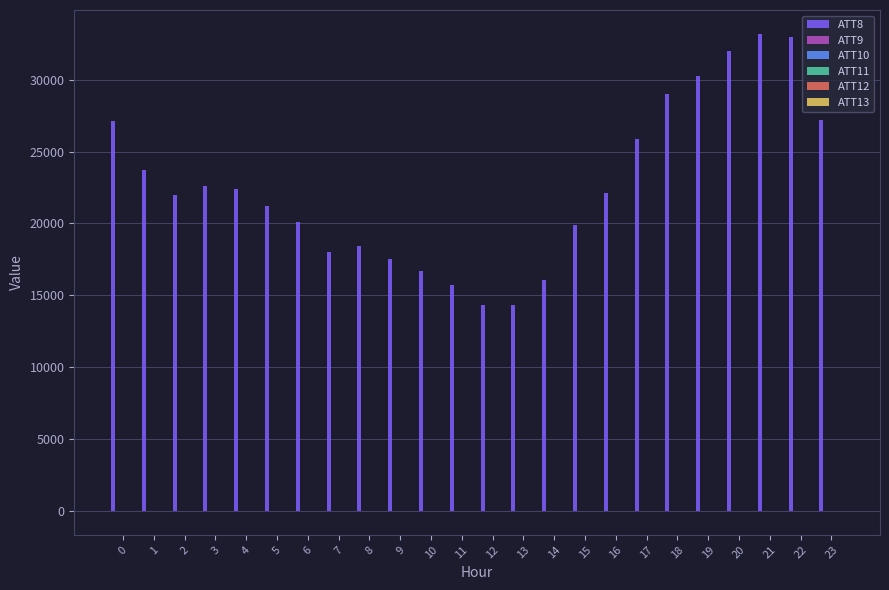

What is the maximum value shown in the chart?

33200.0